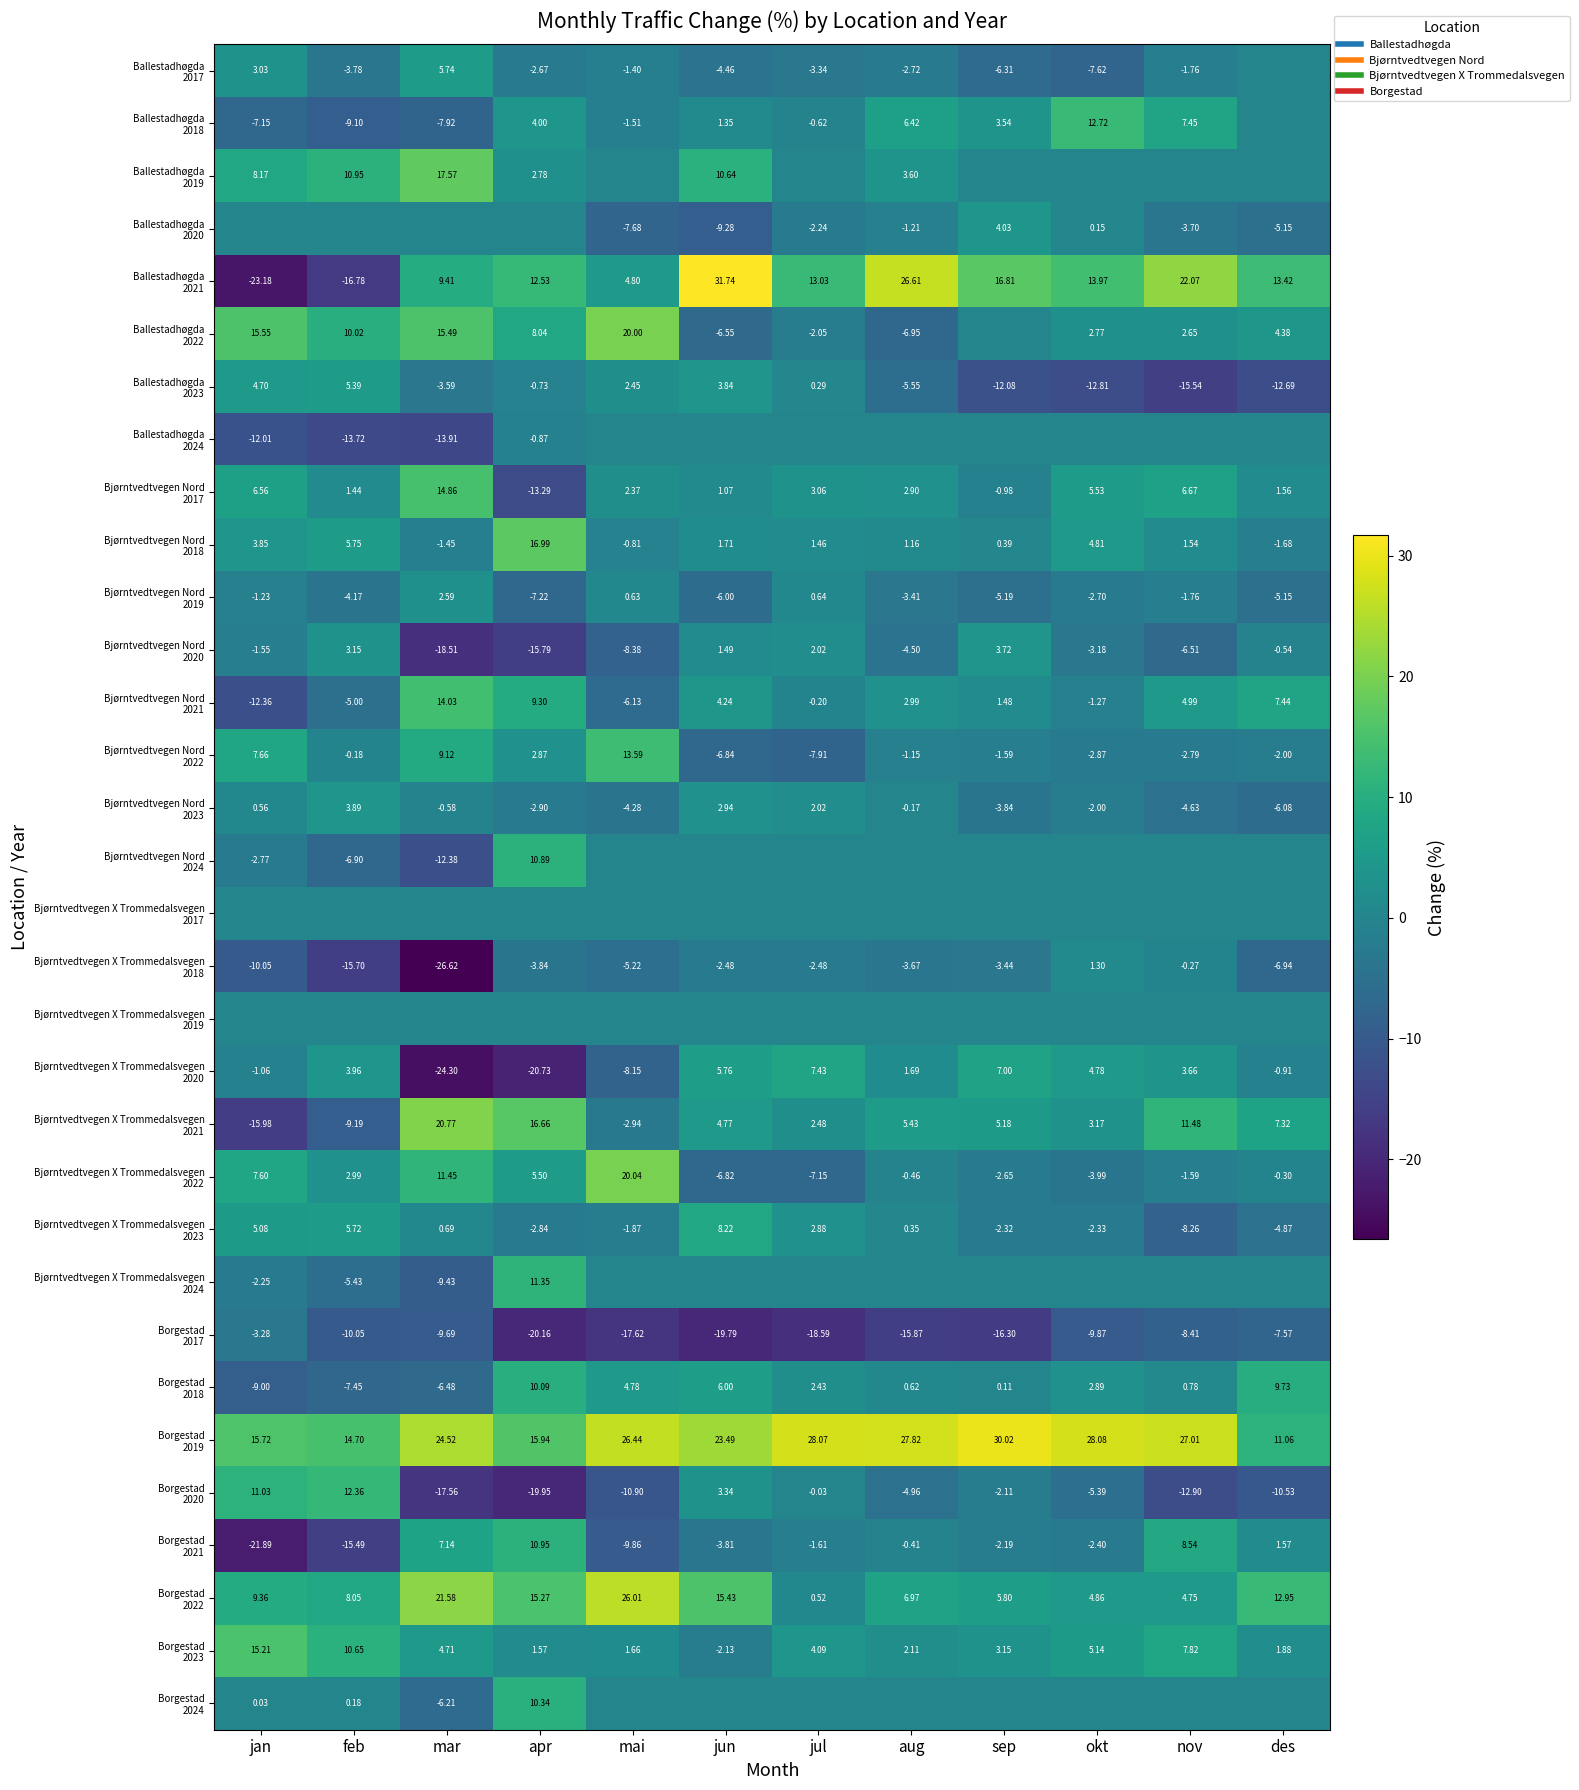

Is the value of Borgestad 2024 at nov greater than the value of Bjørntvedtvegen X Trommedalsvegen 2017 at mar?

No